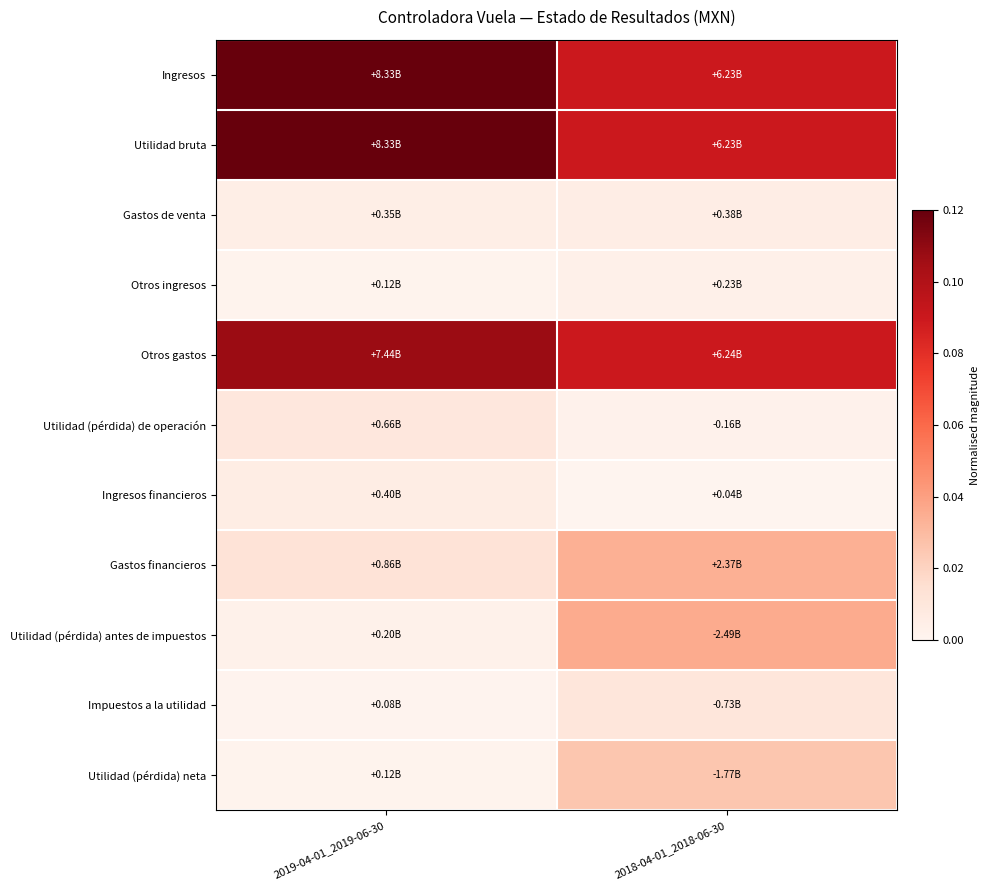

Reading left to right, transcribe all the data shown in this chart.

Ingresos: 2019-04-01_2019-06-30=0.1	2018-04-01_2018-06-30=0.1
Utilidad bruta: 2019-04-01_2019-06-30=0.1	2018-04-01_2018-06-30=0.1
Gastos de venta: 2019-04-01_2019-06-30=0.0	2018-04-01_2018-06-30=0.0
Otros ingresos: 2019-04-01_2019-06-30=0.0	2018-04-01_2018-06-30=0.0
Otros gastos: 2019-04-01_2019-06-30=0.1	2018-04-01_2018-06-30=0.1
Utilidad (pérdida) de operación: 2019-04-01_2019-06-30=0.0	2018-04-01_2018-06-30=0.0
Ingresos financieros: 2019-04-01_2019-06-30=0.0	2018-04-01_2018-06-30=0.0
Gastos financieros: 2019-04-01_2019-06-30=0.0	2018-04-01_2018-06-30=0.0
Utilidad (pérdida) antes de impuestos: 2019-04-01_2019-06-30=0.0	2018-04-01_2018-06-30=0.0
Impuestos a la utilidad: 2019-04-01_2019-06-30=0.0	2018-04-01_2018-06-30=0.0
Utilidad (pérdida) neta: 2019-04-01_2019-06-30=0.0	2018-04-01_2018-06-30=0.0